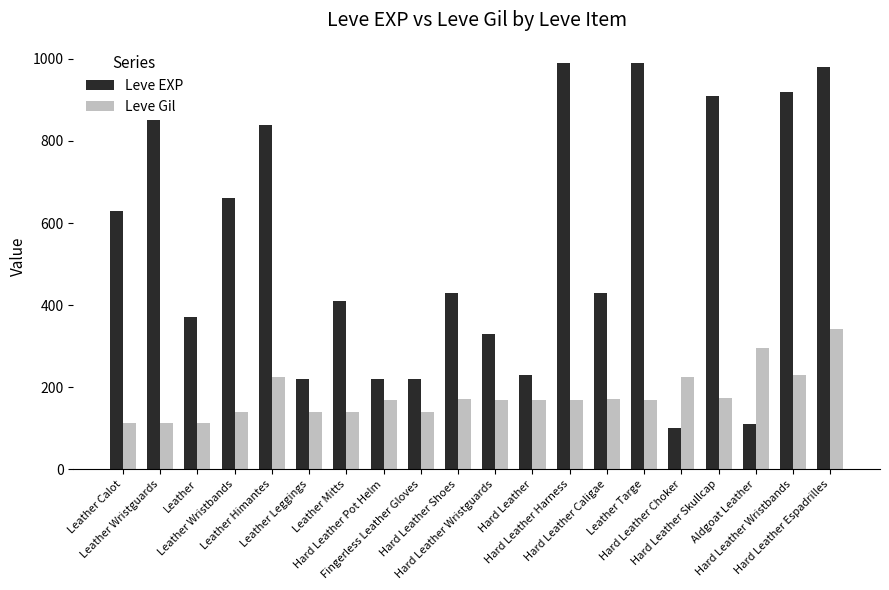

How many categories are shown in the chart?

20